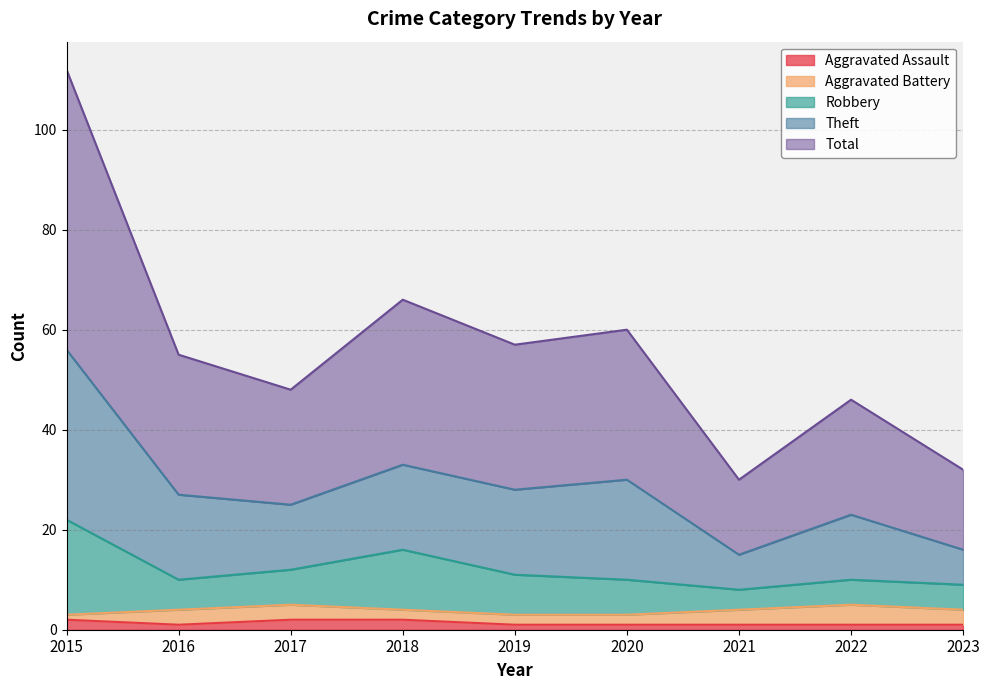

What is the maximum value shown in the chart?

112